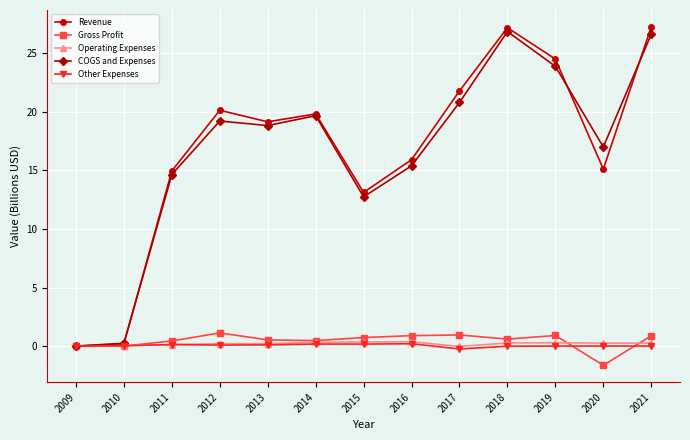

True or false: COGS and Expenses has more than 1 interior local peaks.

True